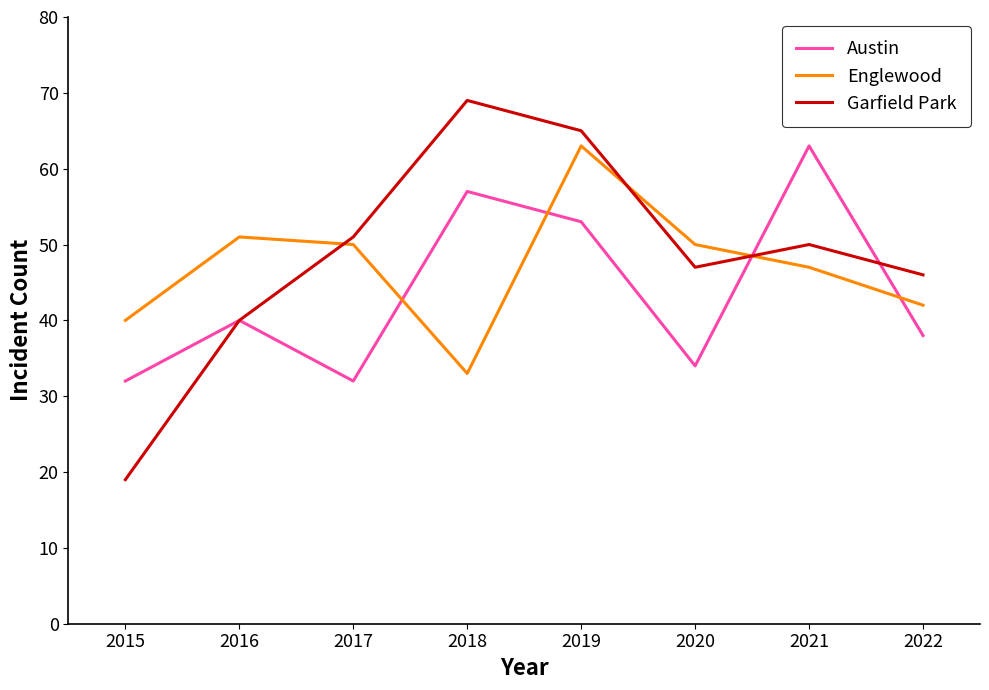

At which category is the sum across all series the highest?

2019